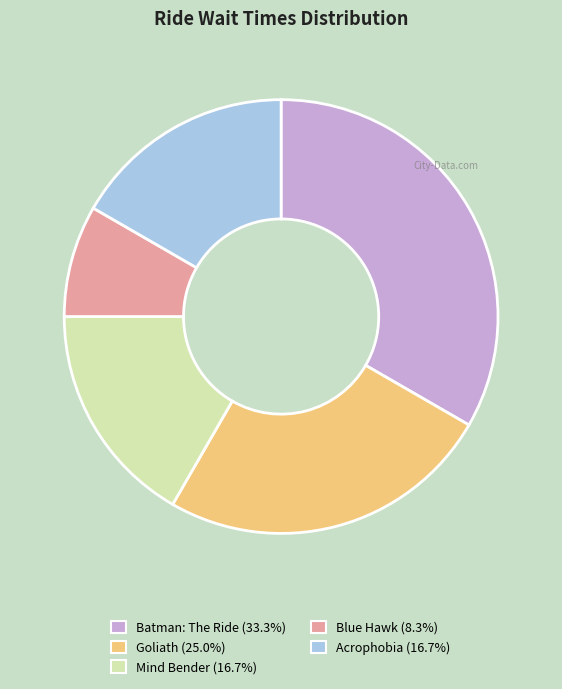

Which slice is the largest?

Batman: The Ride